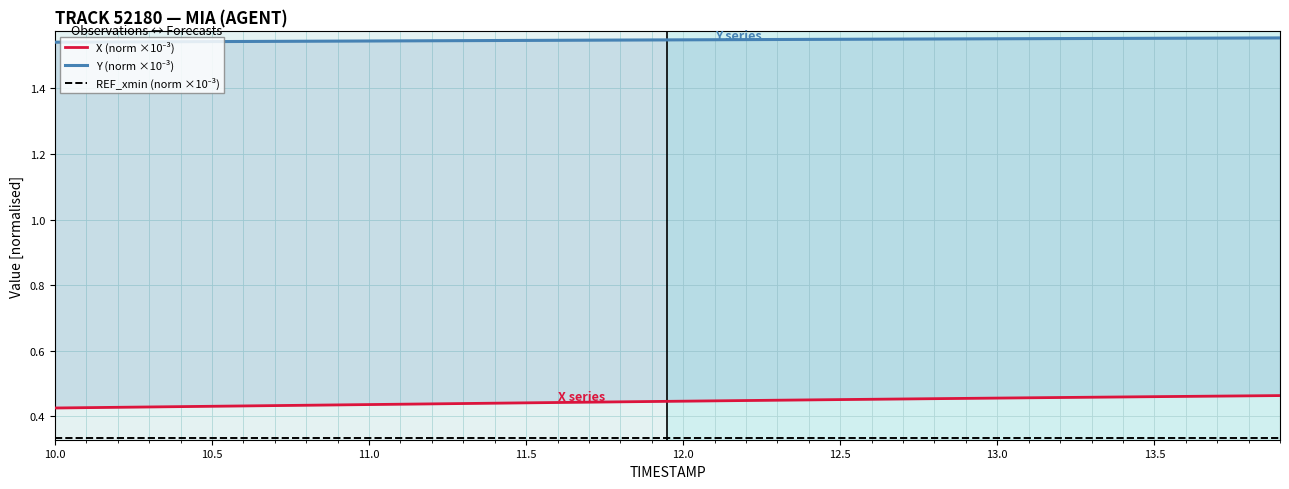

What is the maximum value shown in the chart?

1.6